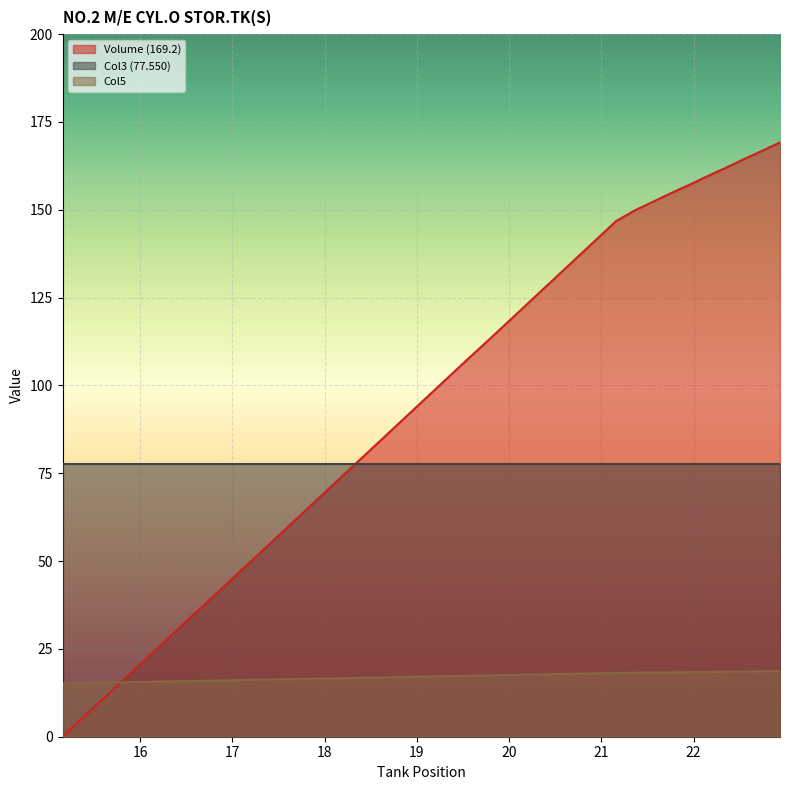

What is the greatest value displayed?

169.2